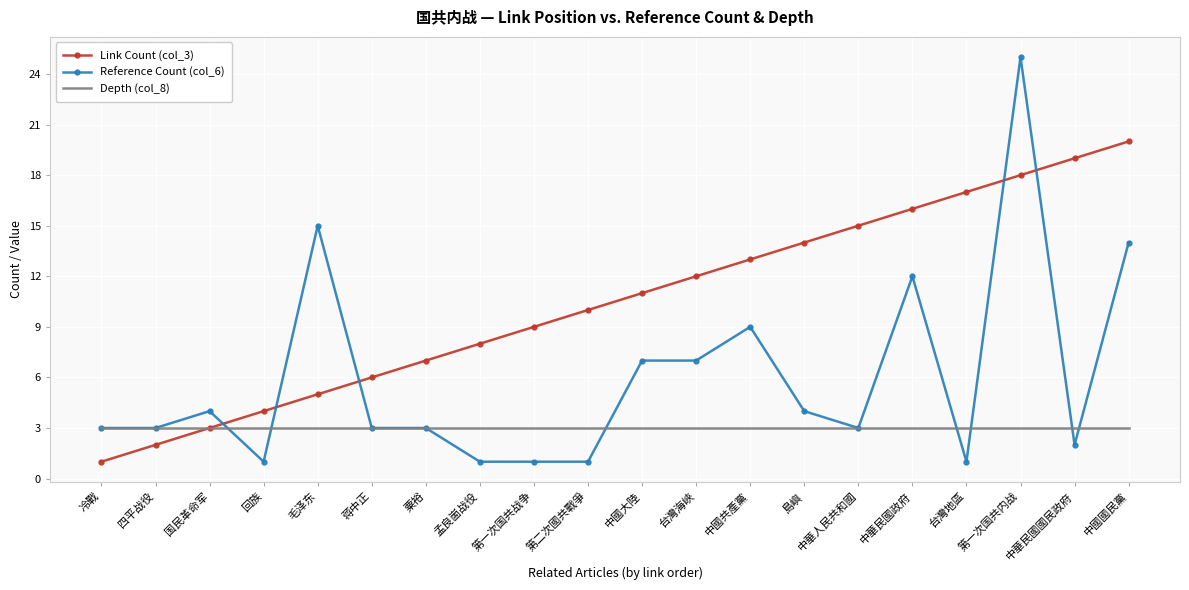

Which category has the highest value across all series?

第一次国共内战